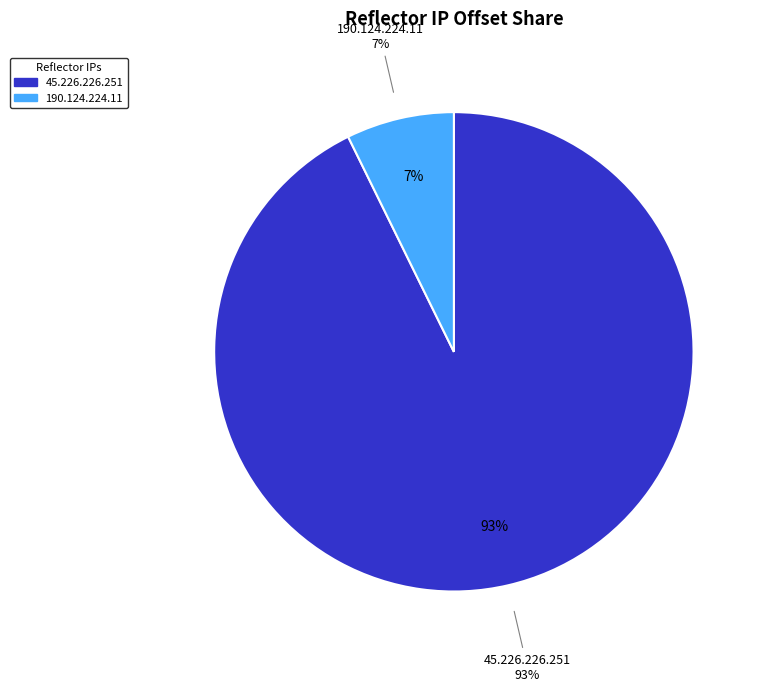

Which slice is the smallest?

190.124.224.11